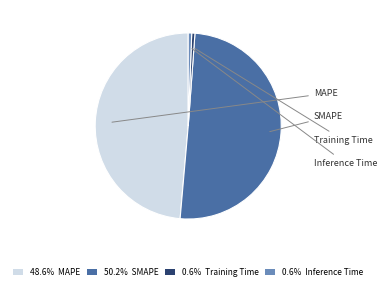

Is the sum of 50.2% SMAPE and 0.6% Inference Time greater than half?

Yes